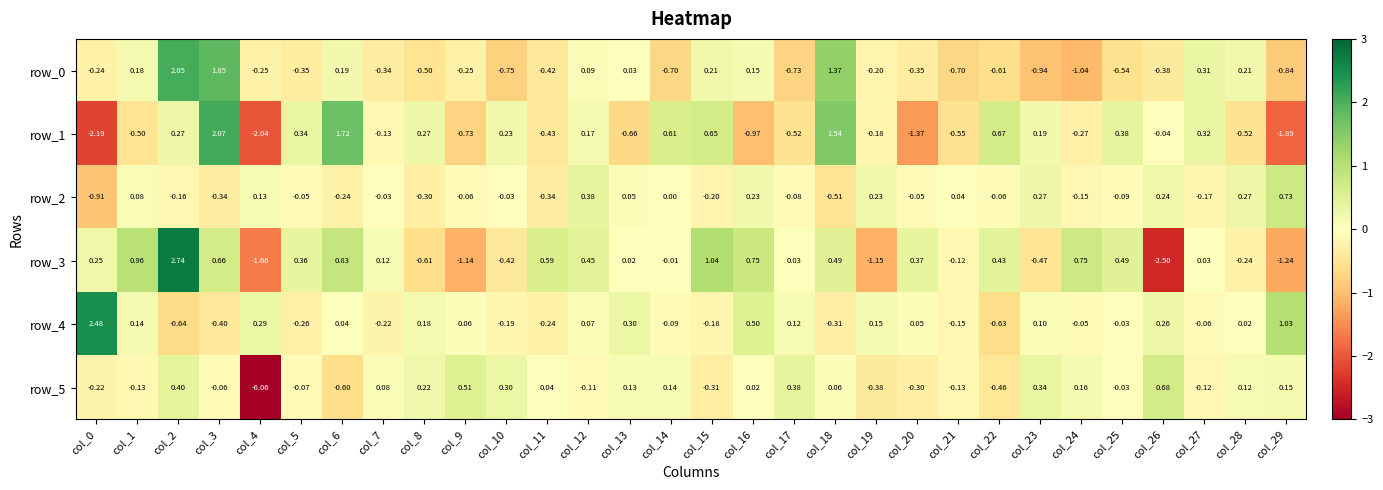

How many negative values does the row_0 series have?

19